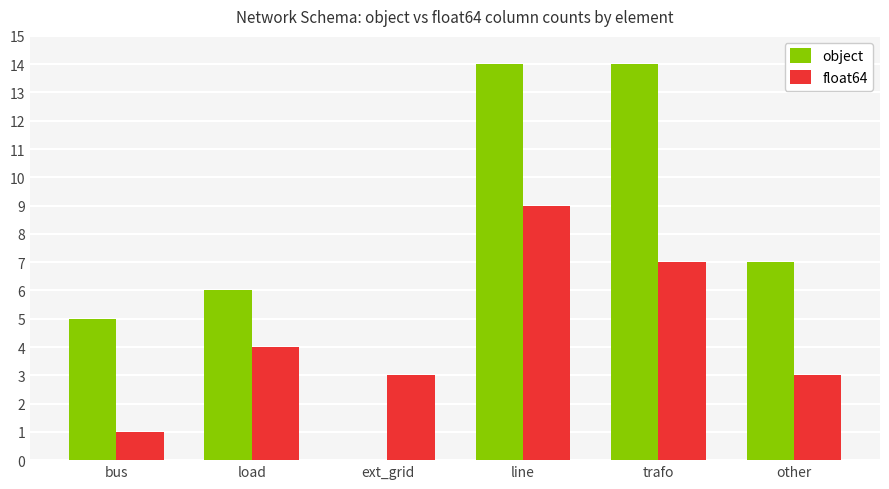

Is it true that object equals 7 at other?

True